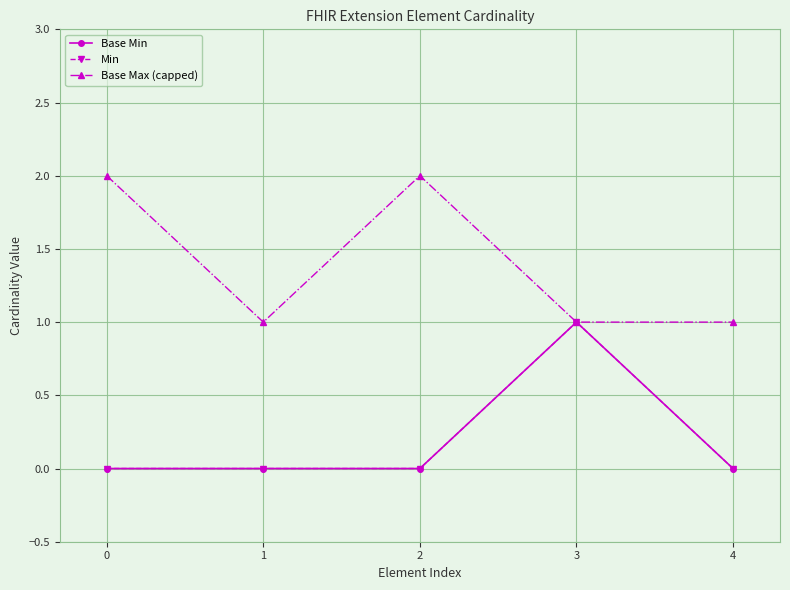

Where is the first local maximum for Base Min?

3